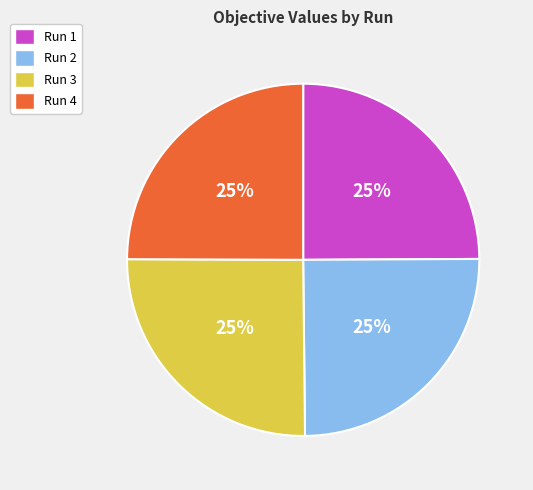

To the nearest percent, what is the combined percentage of Run 1 and Run 4?

50%